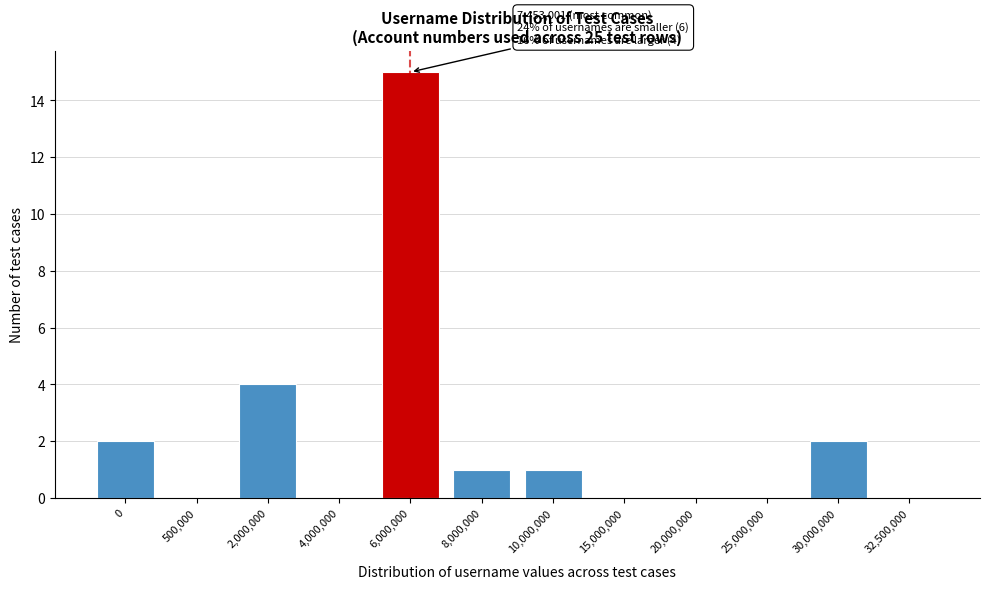

Reading left to right, transcribe all the data shown in this chart.

0=2	500,000=0	2,000,000=4	4,000,000=0	6,000,000=15	8,000,000=1	10,000,000=1	15,000,000=0	20,000,000=0	25,000,000=0	30,000,000=2	32,500,000=0